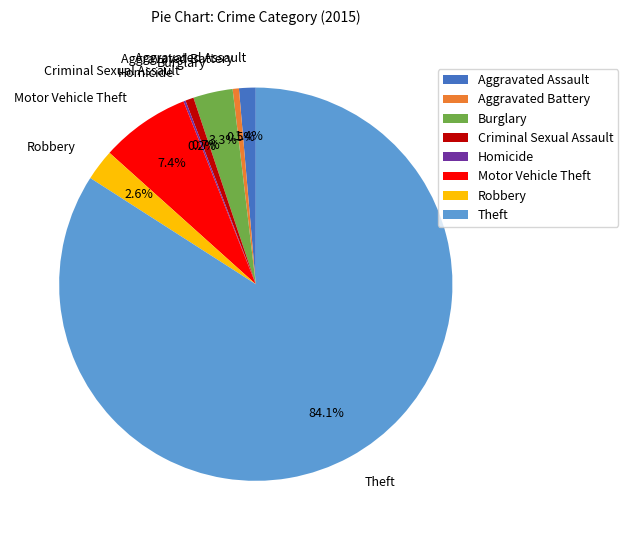

Which category has the biggest portion of the pie?

Theft